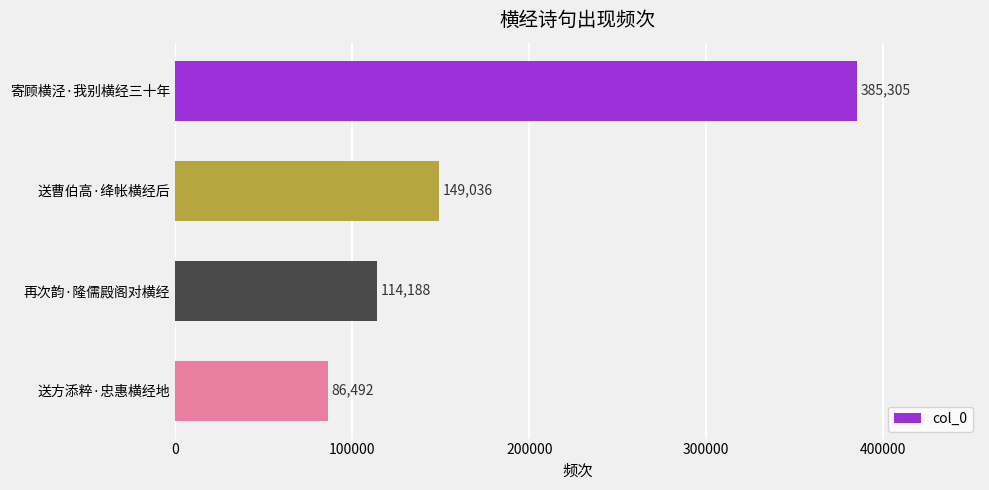

What is the ratio of the value at 再次韵·隆儒殿阁对横经 to the value at 寄顾横泾·我别横经三十年?

0.3